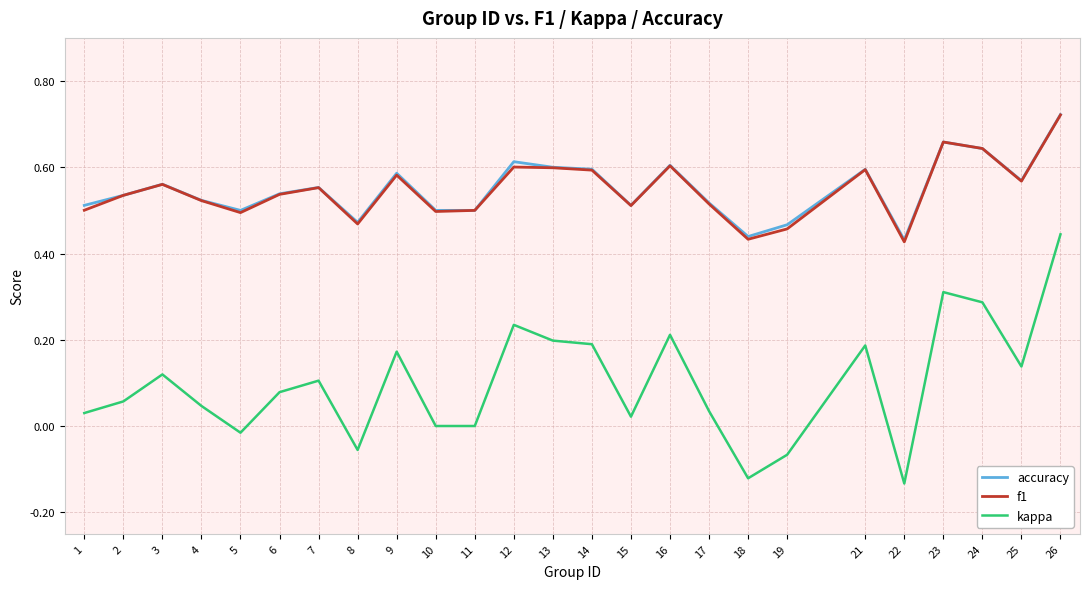

Is it true that f1 equals 0.6 at 7?

True